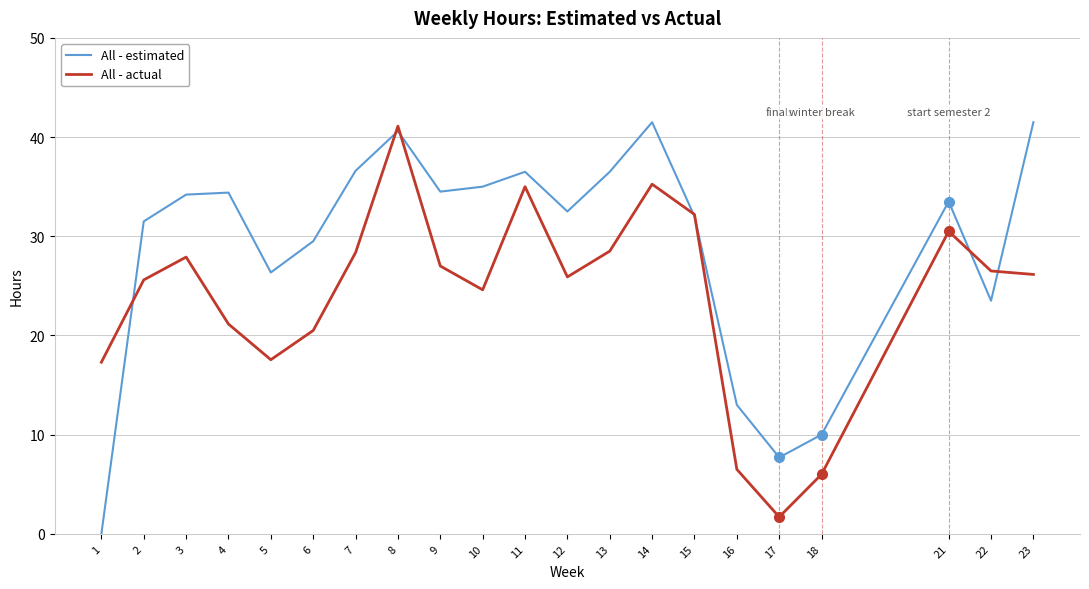

Is this an area chart (filled region under the line)?

No